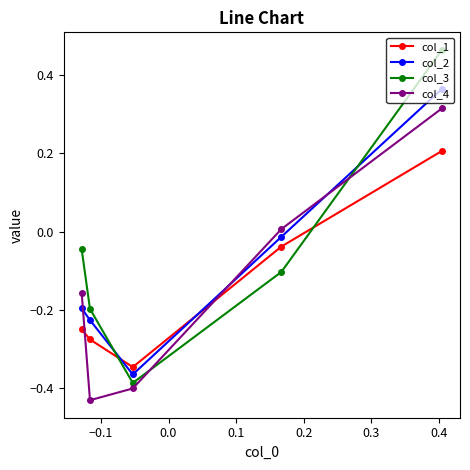

How many values in col_3 are above zero?

1